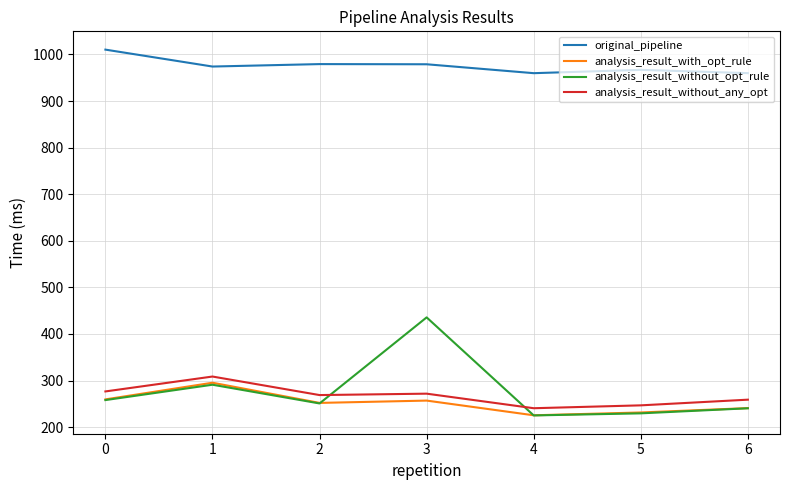

The value of analysis_result_without_any_opt at 4 is 75.0. True or false?

False